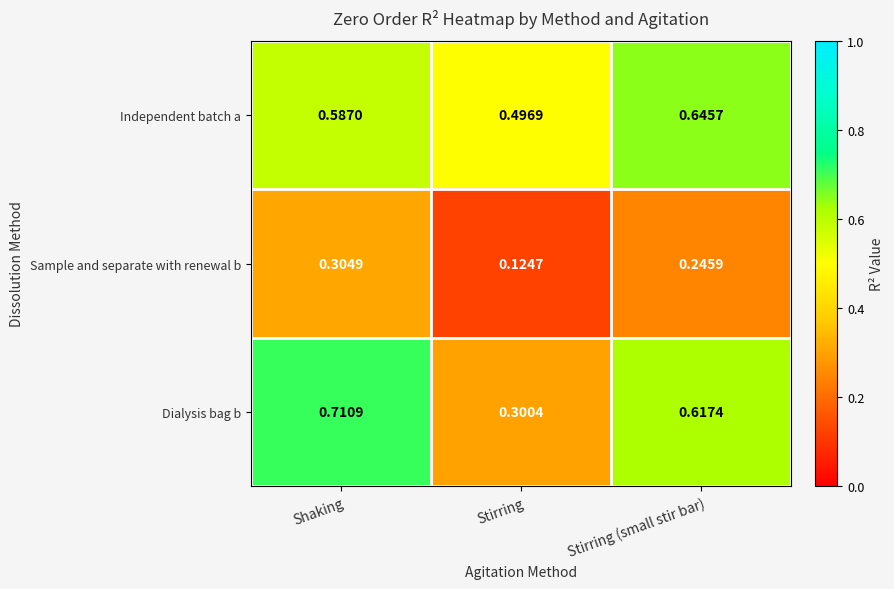

Which series has the largest range (max minus min)?

Dialysis bag b